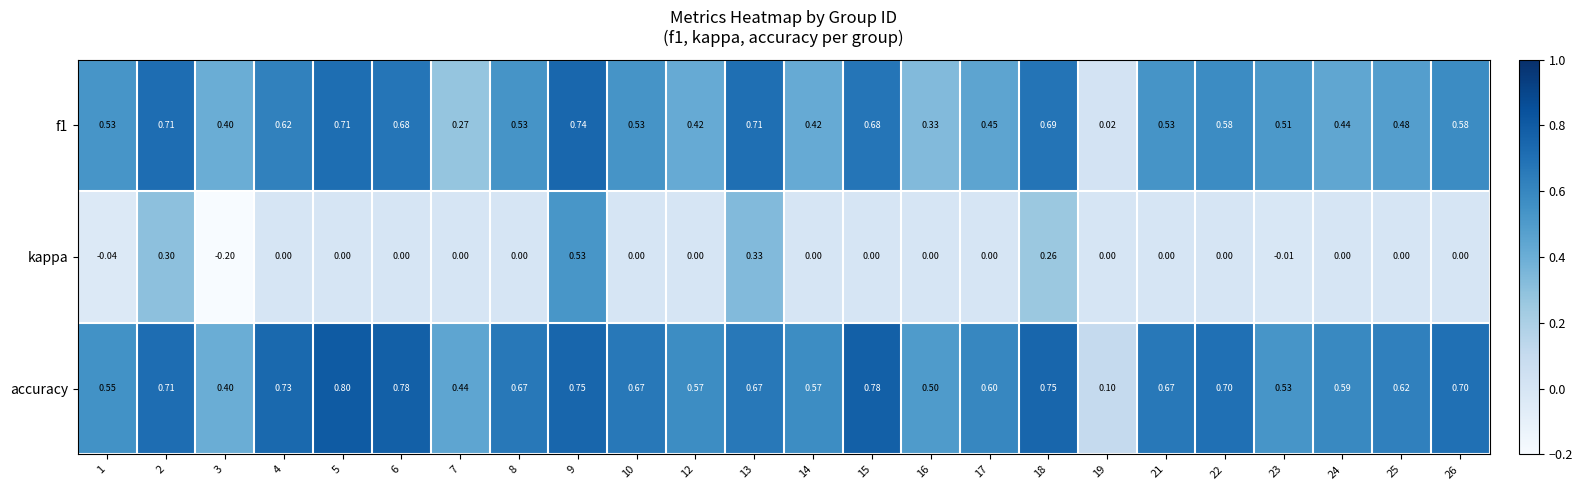

Which series has the largest range (max minus min)?

kappa